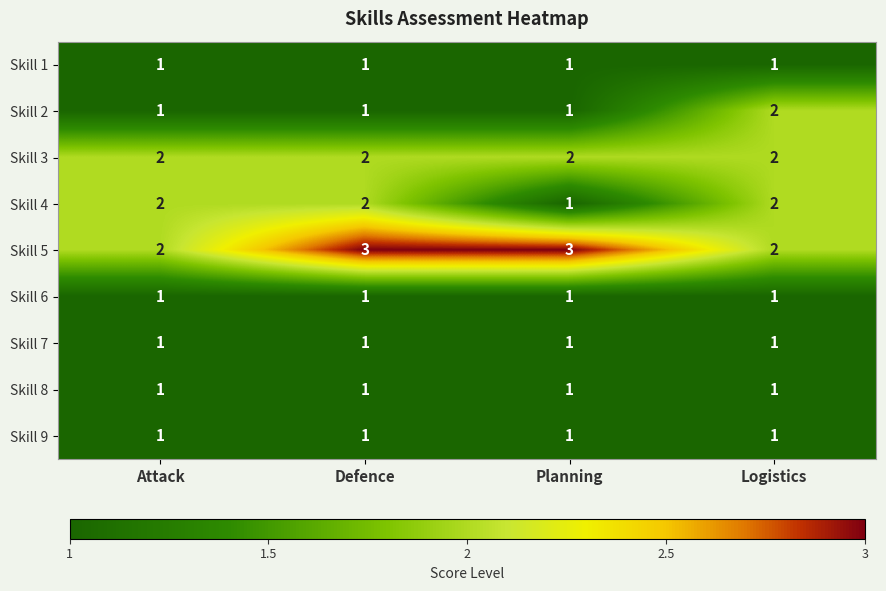

Which series changed the most between Attack and Defence?

Skill 5